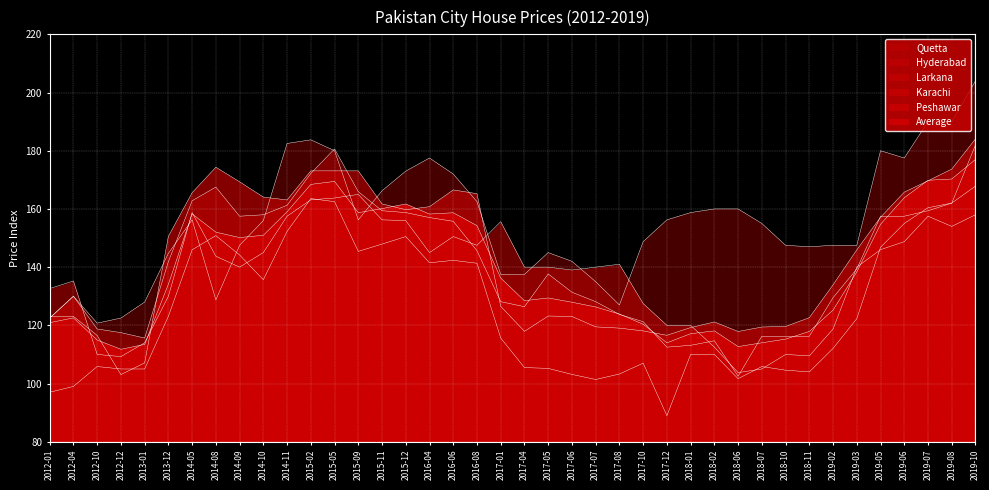

Is the value of Larkana at 2016-06 greater than the value of Hyderabad at 2019-10?

No